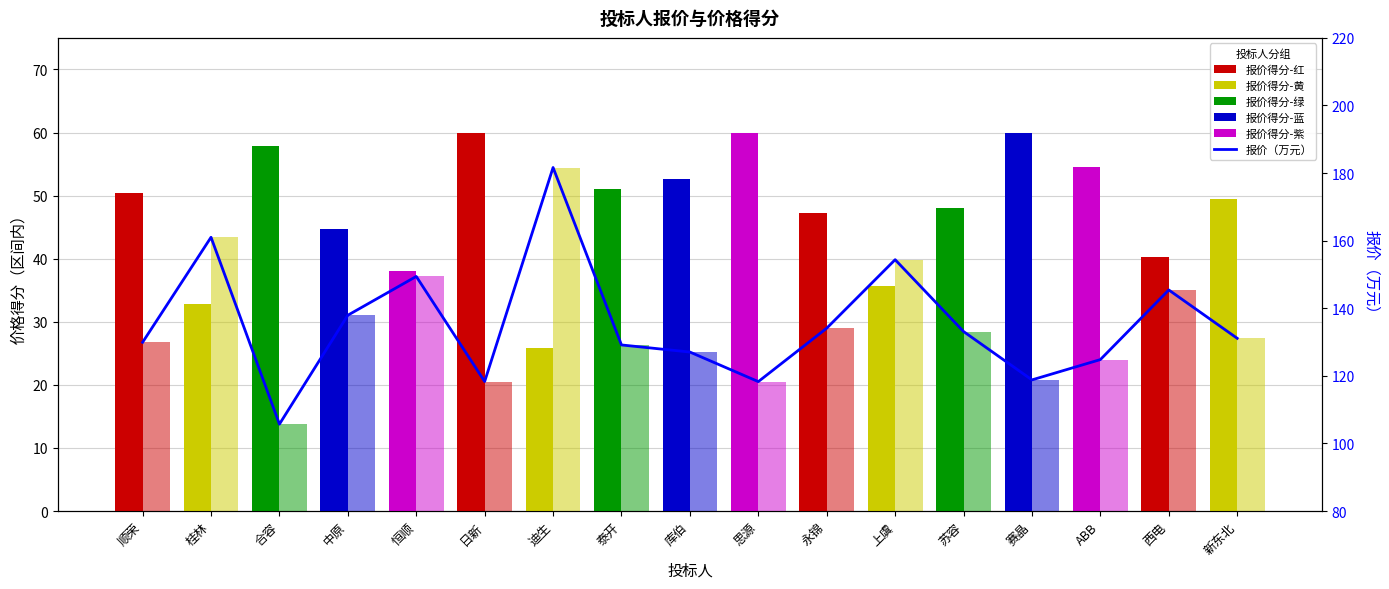

Where is 报价（万元） nearest to the value 143?

西电